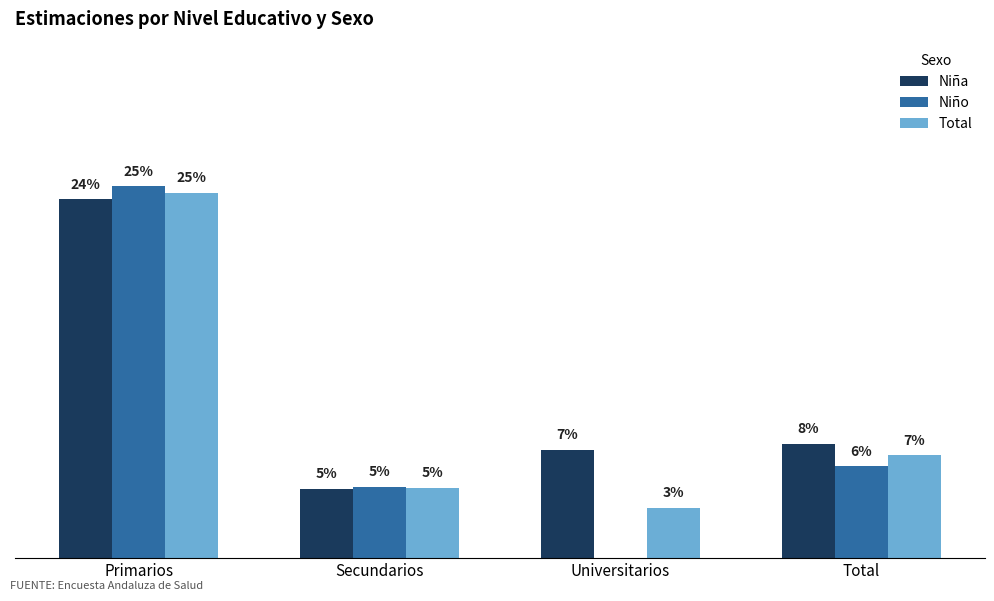

Are the bars horizontal?

No